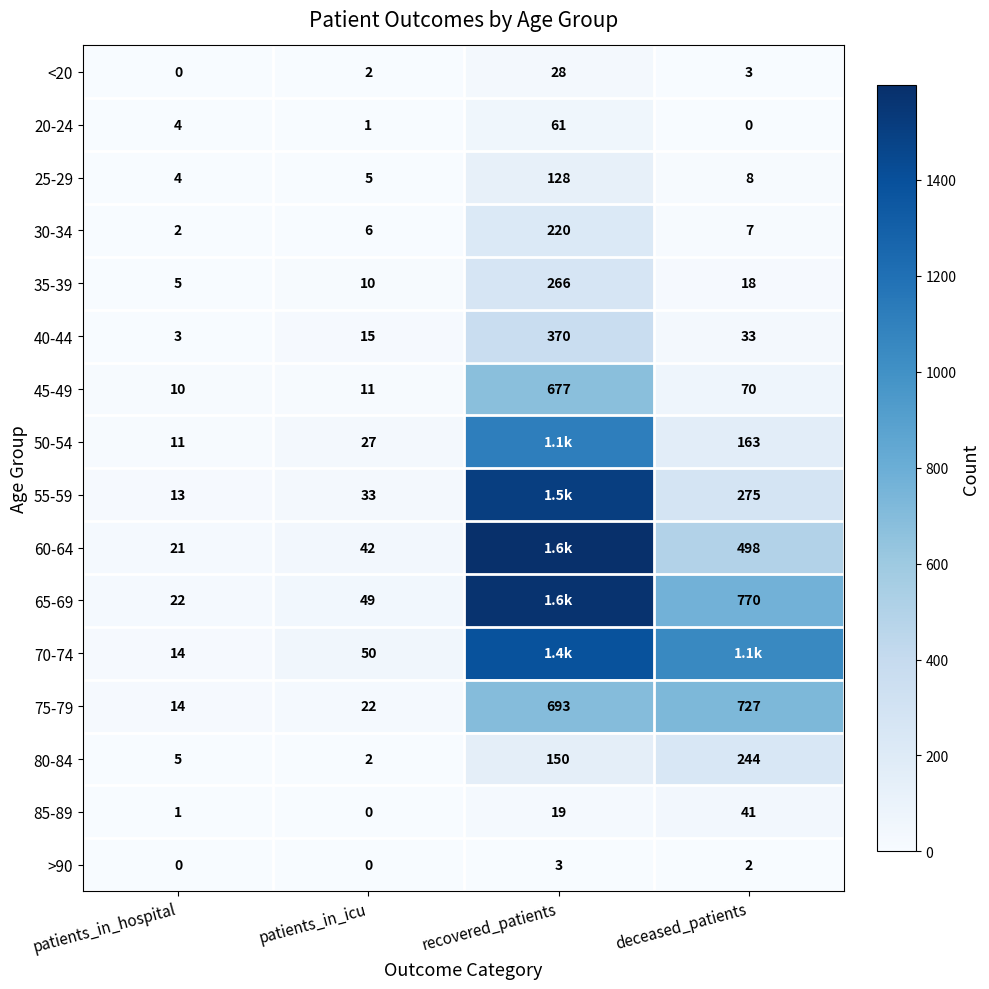

What is the sum of the 80-84 values at patients_in_hospital and patients_in_icu?

7